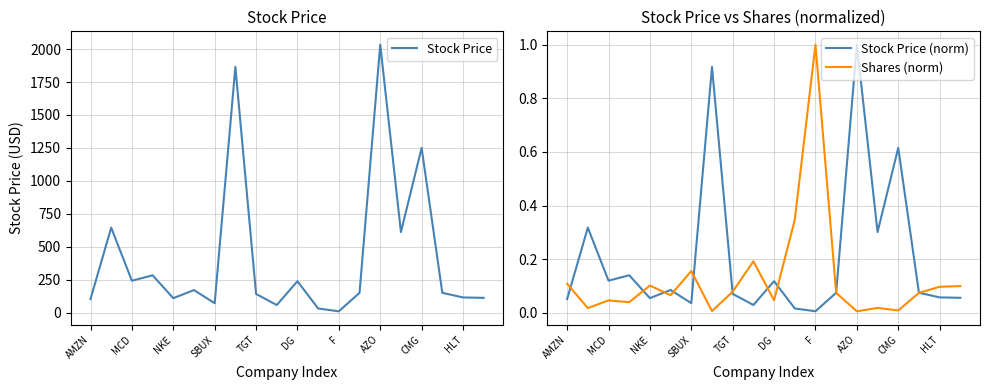

What is the difference between the second highest and minimum values in the Stock Price series?

1853.2